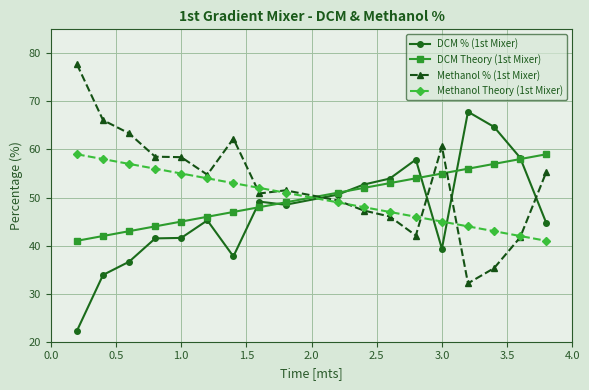

What is the lowest value of the Methanol Theory (1st Mixer) series?

41.0